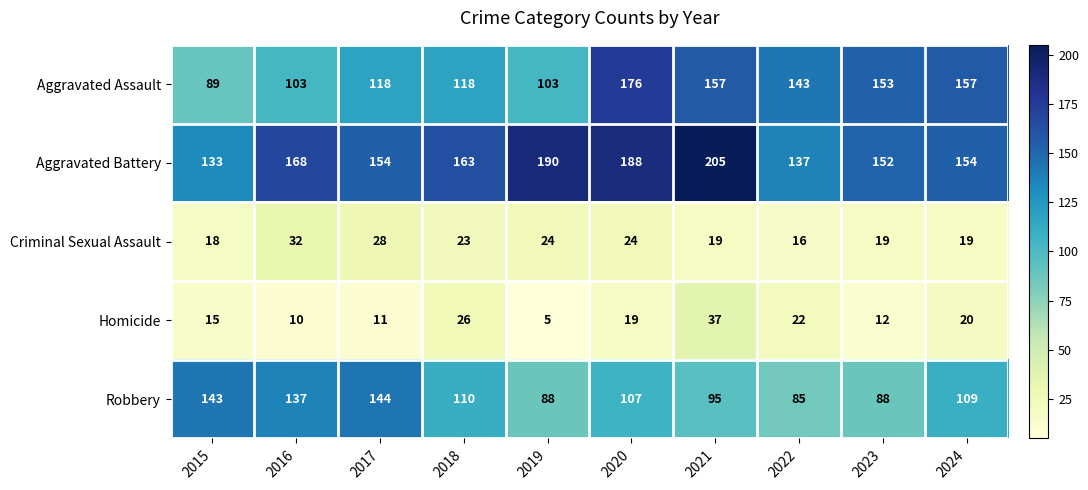

How many categories are shown in the chart?

10